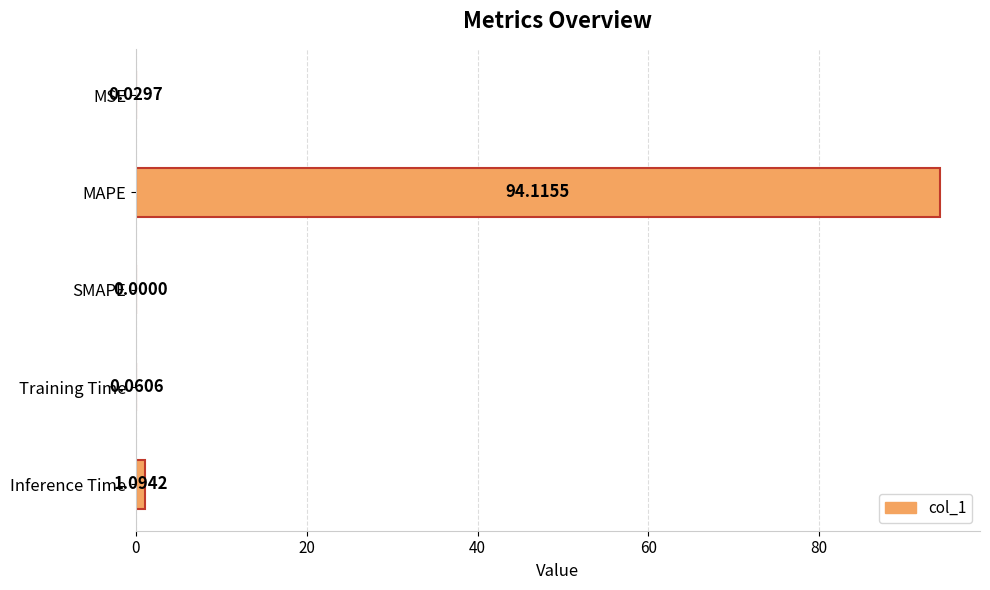

What is the average value?

19.1